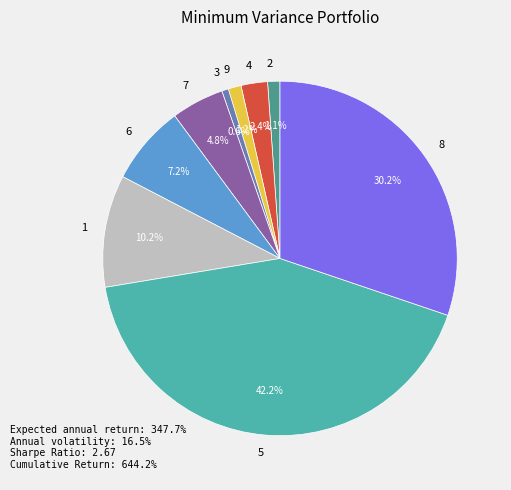

What portion of the pie excludes 6?

92.8%